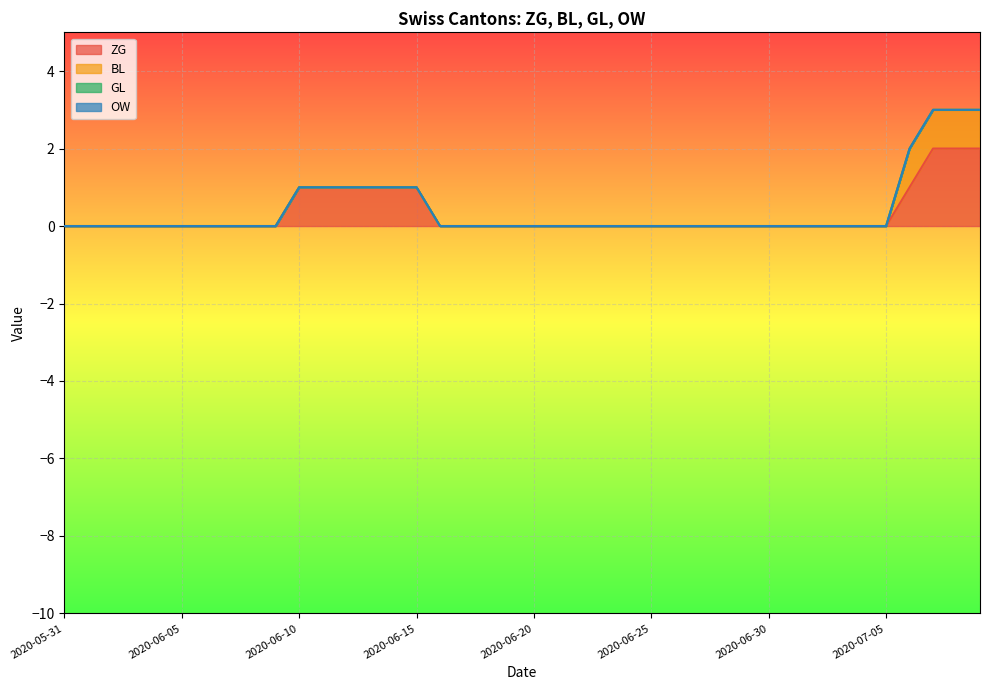

At which label is ZG closest to 1?

2020-06-10